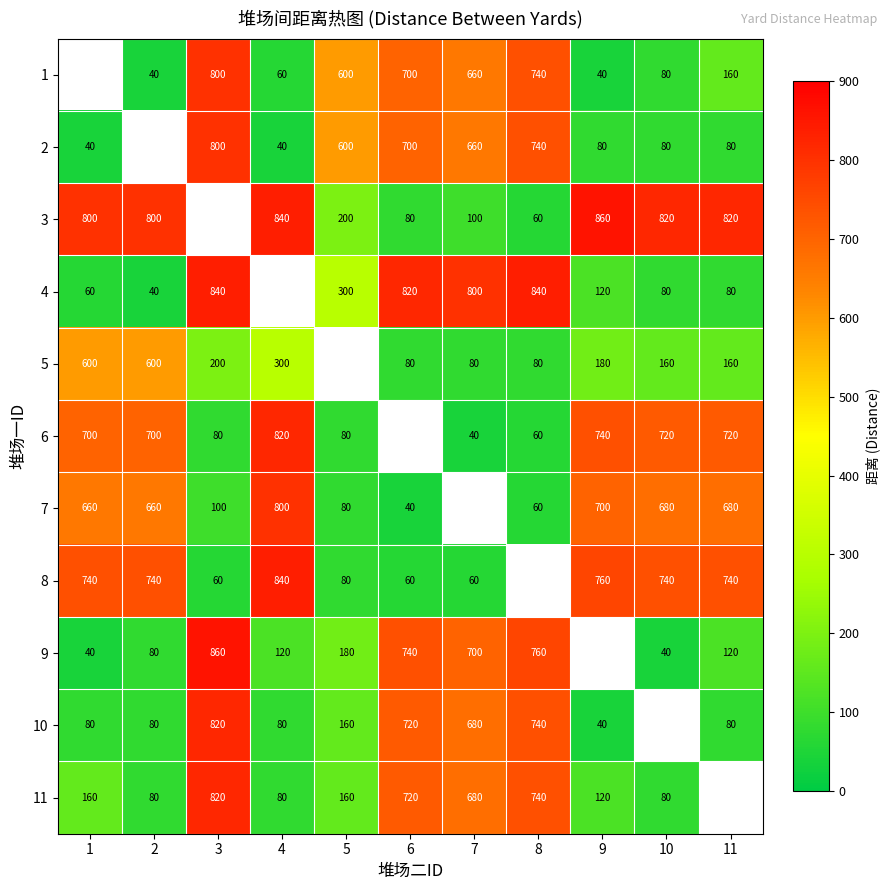

True or false: 10 has a value of 418 at 6.

False